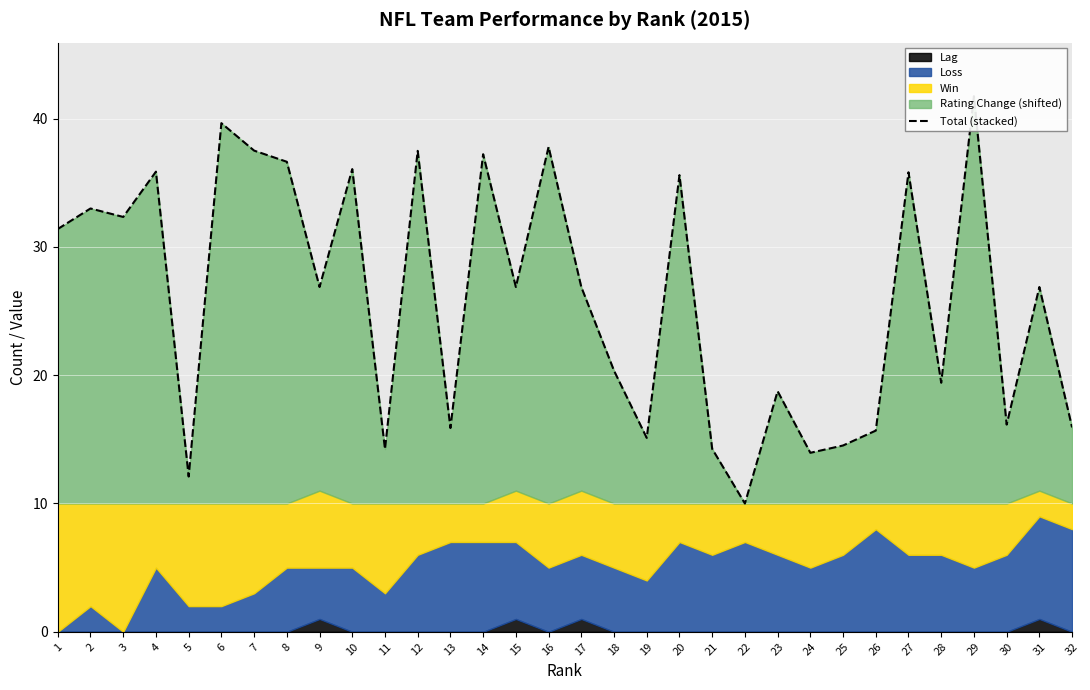

What is the maximum value shown in the chart?

41.7